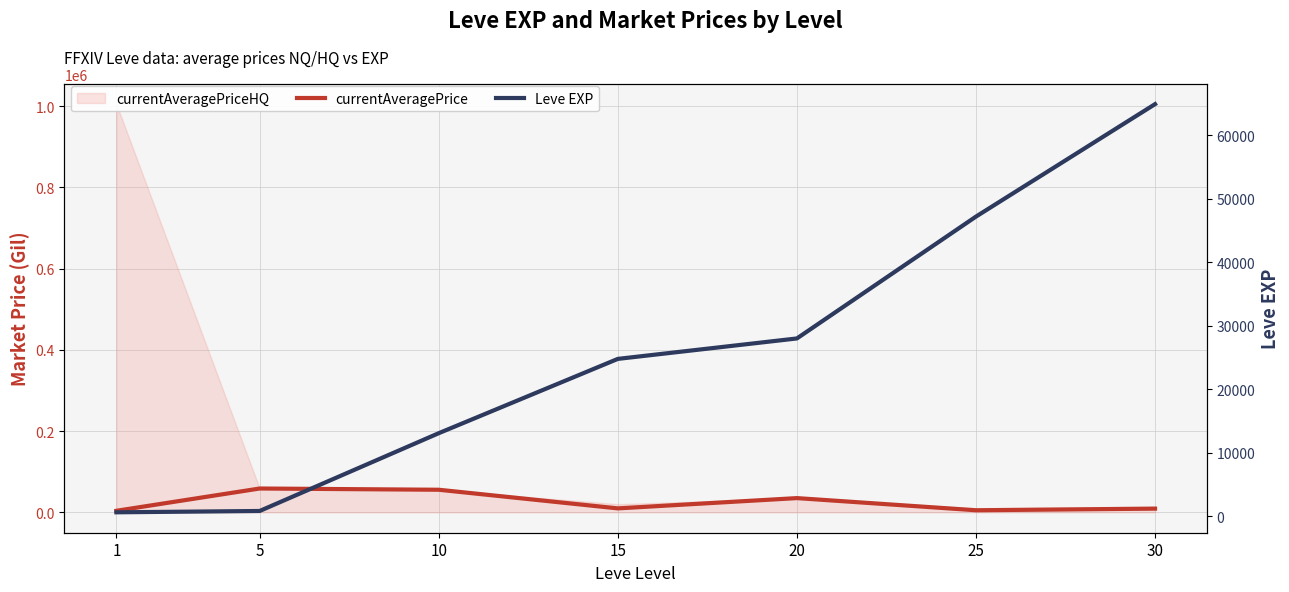

At 10, list the series in order from largest to smallest.

currentAveragePrice, Leve EXP